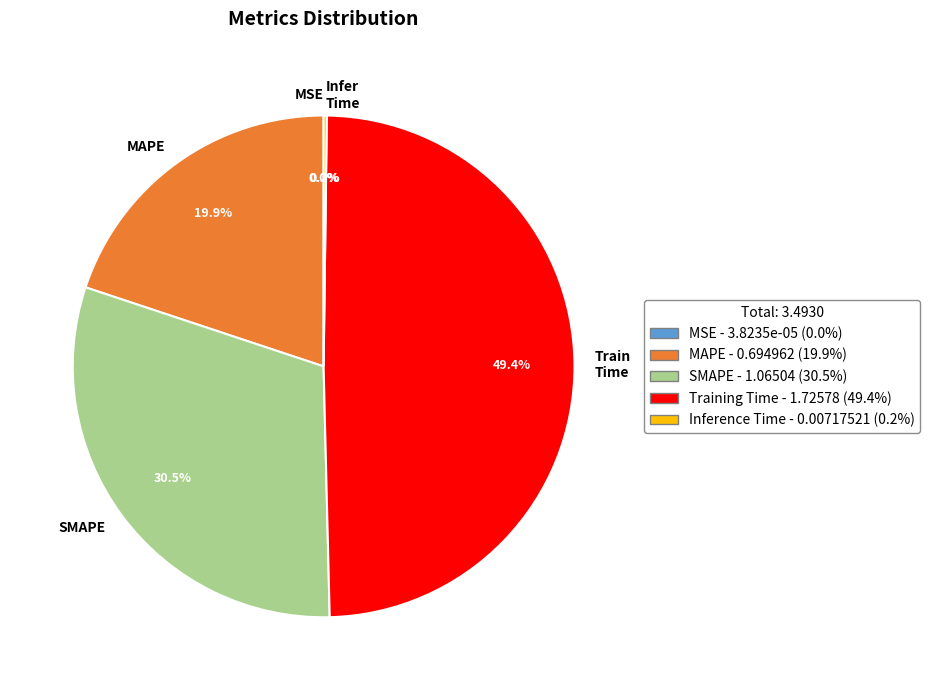

Does Train Time account for over 50% of the chart?

No